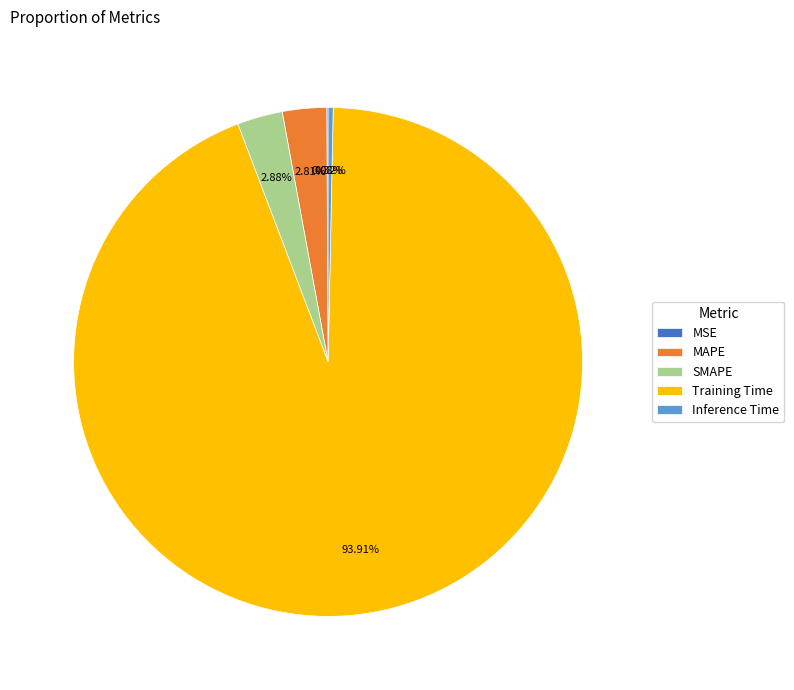

Which category has the biggest portion of the pie?

Training Time